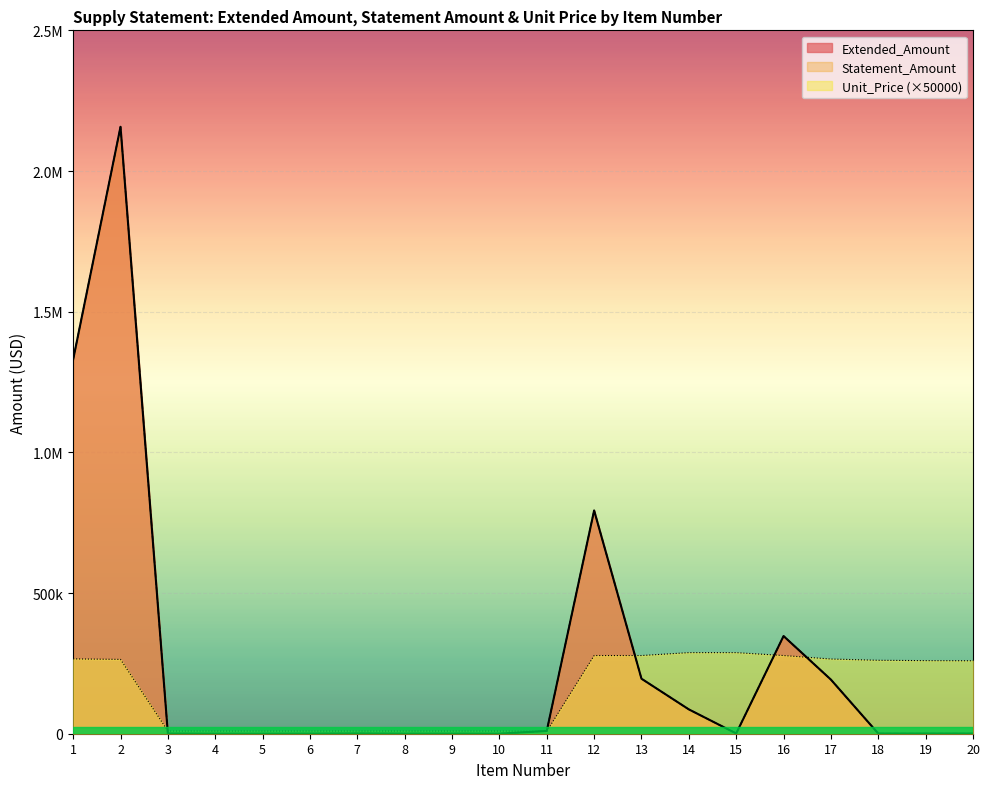

Does the chart display data point markers on the line(s)?

No